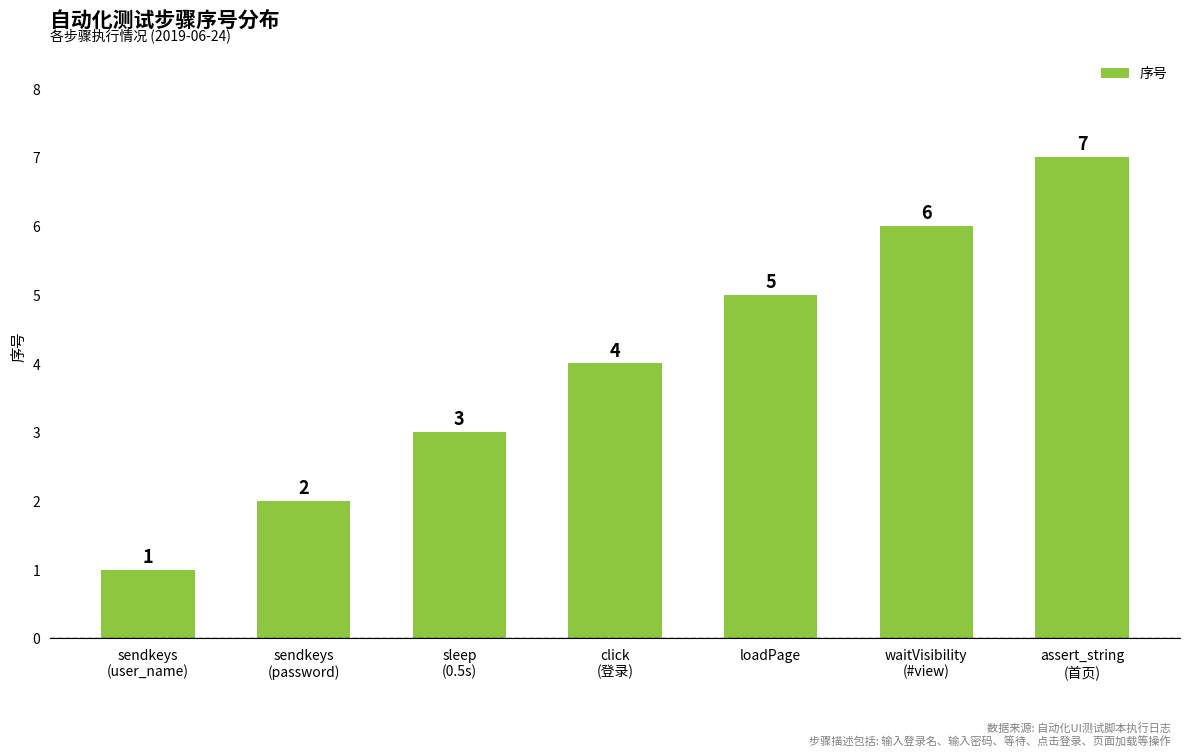

Rank the categories by value from highest to lowest.

assert_string
(首页), waitVisibility
(#view), loadPage, click
(登录), sleep
(0.5s), sendkeys
(password), sendkeys
(user_name)